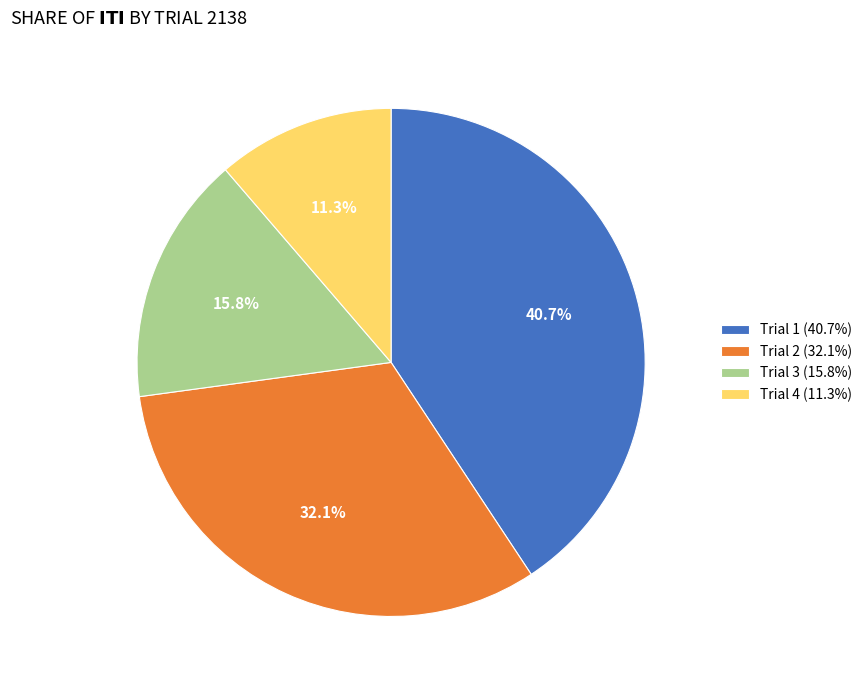

How many slices are in this pie chart?

4